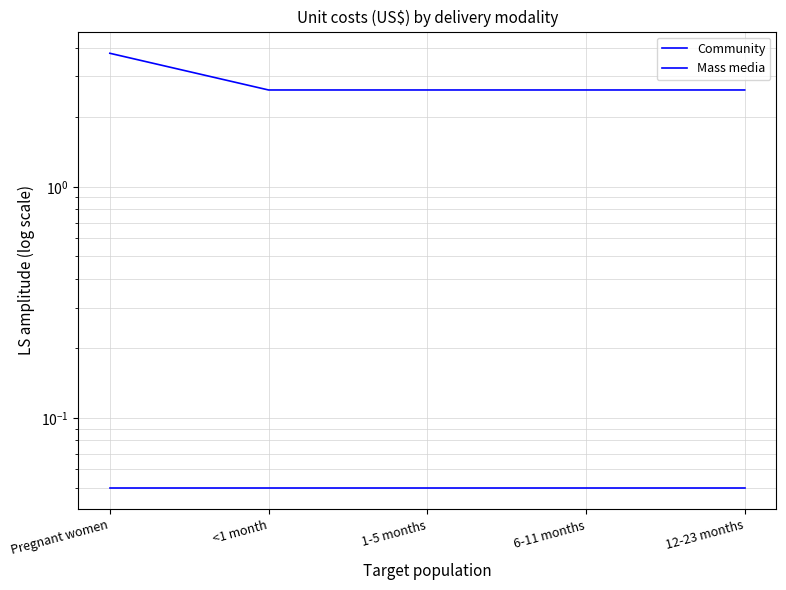

True or false: Mass media and Community cross at least once.

False